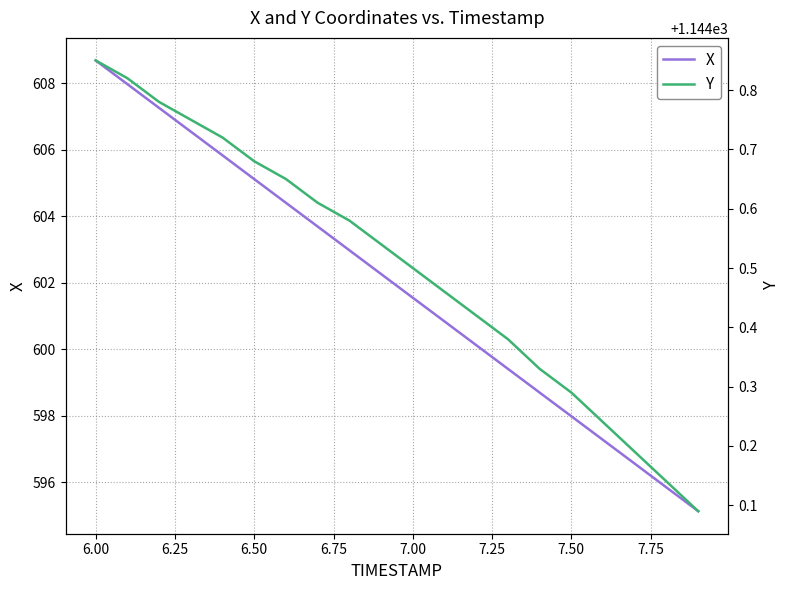

Reading left to right, transcribe all the data shown in this chart.

X: 608.7	608.0	607.3	606.5	605.8	605.1	604.4	603.7	603.0	602.3	601.5	600.8	600.1	599.4	598.7	598.0	597.3	596.6	595.8	595.1
Y: 1144.8	1144.8	1144.8	1144.8	1144.7	1144.7	1144.7	1144.6	1144.6	1144.5	1144.5	1144.5	1144.4	1144.4	1144.3	1144.3	1144.2	1144.2	1144.1	1144.1